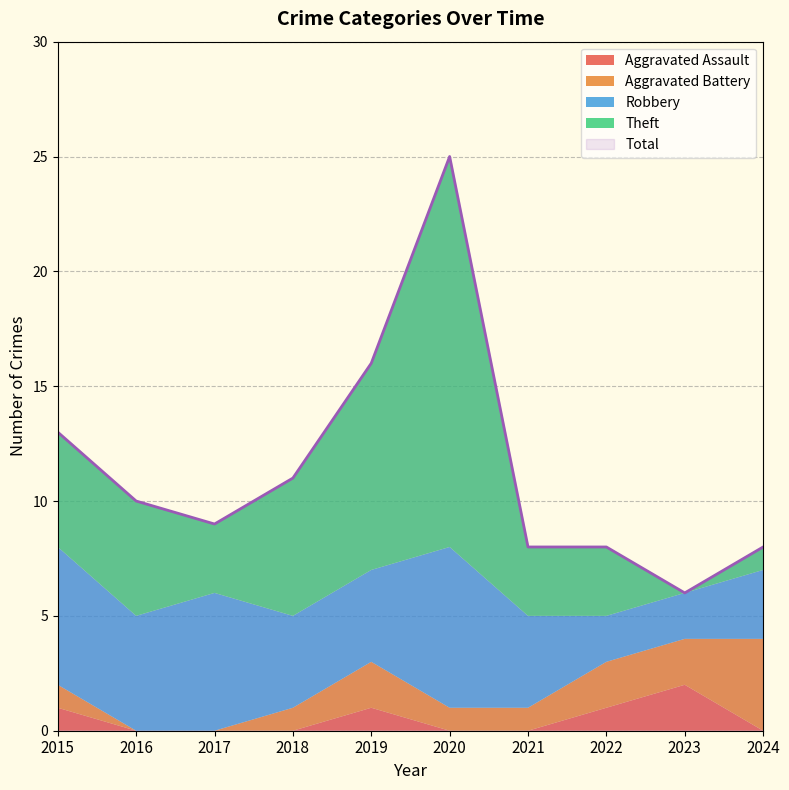

What is the difference between the highest and lowest values at 2016?

10